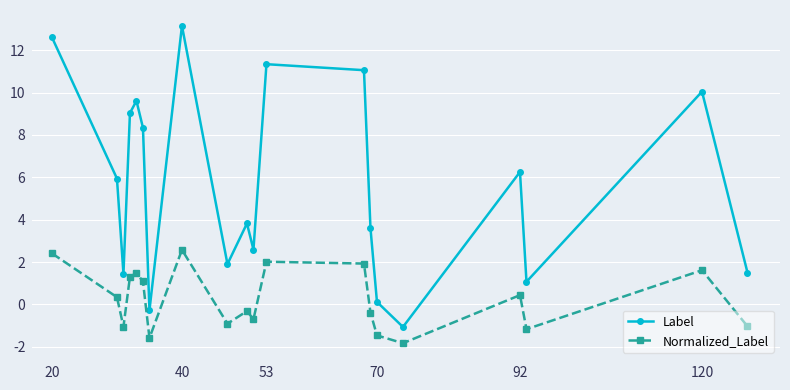

True or false: Label has more than 1 points higher than both neighbors.

True